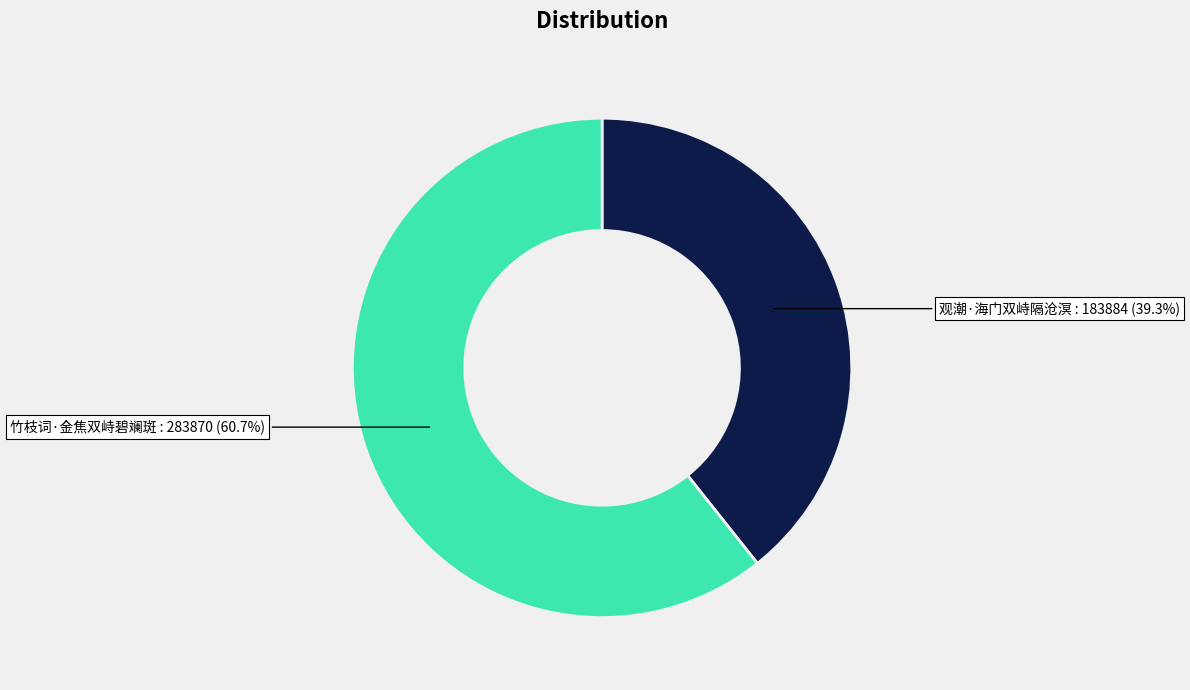

To the nearest percent, what percentage of the pie is 竹枝词·金焦双峙碧斓斑?

61%